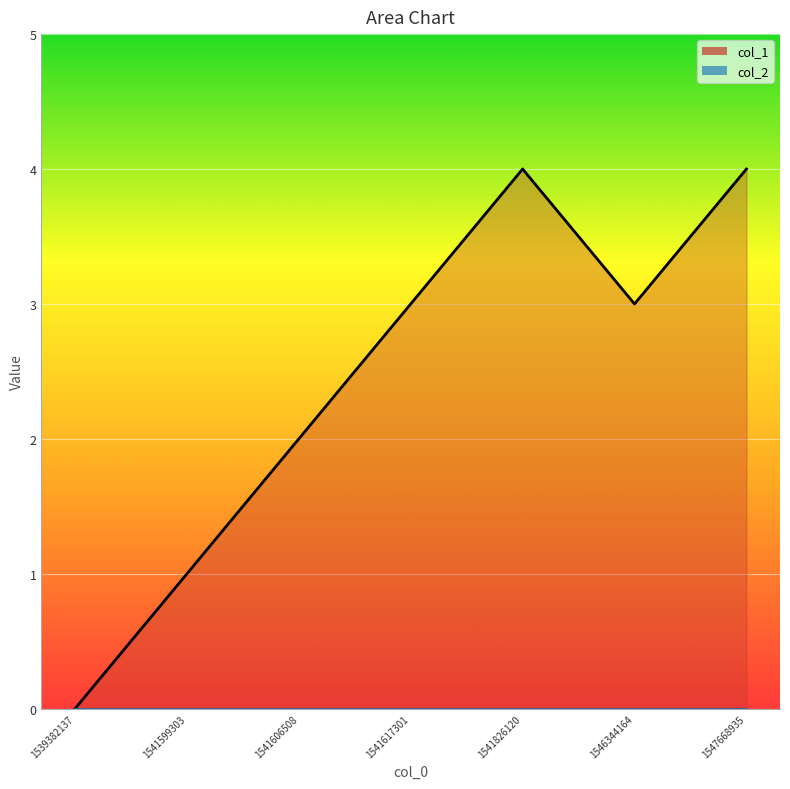

How many values are above zero?

6